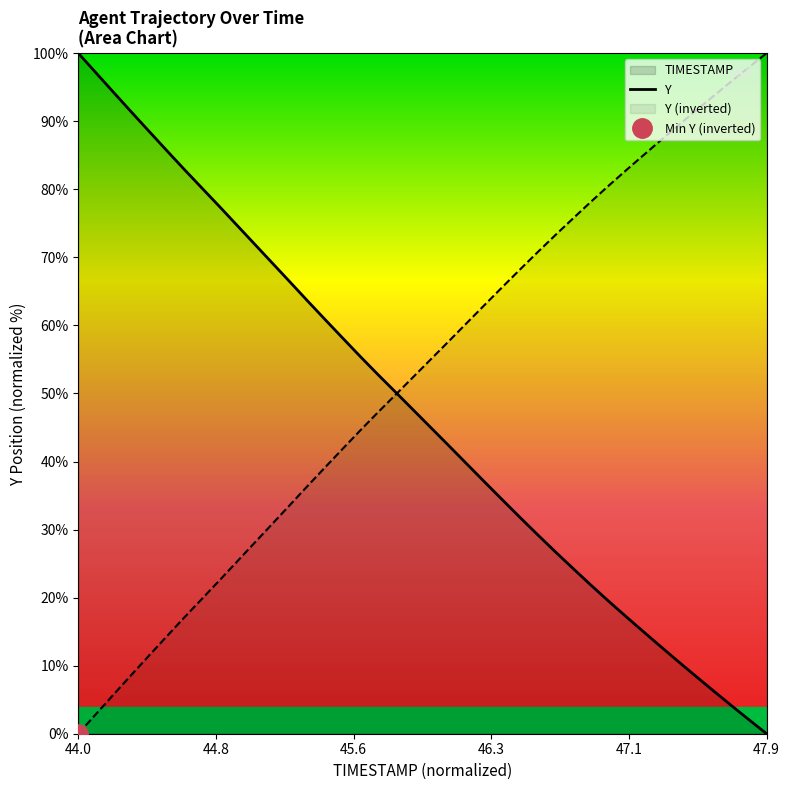

At which label does Y (inverted) reach its minimum?

44.0